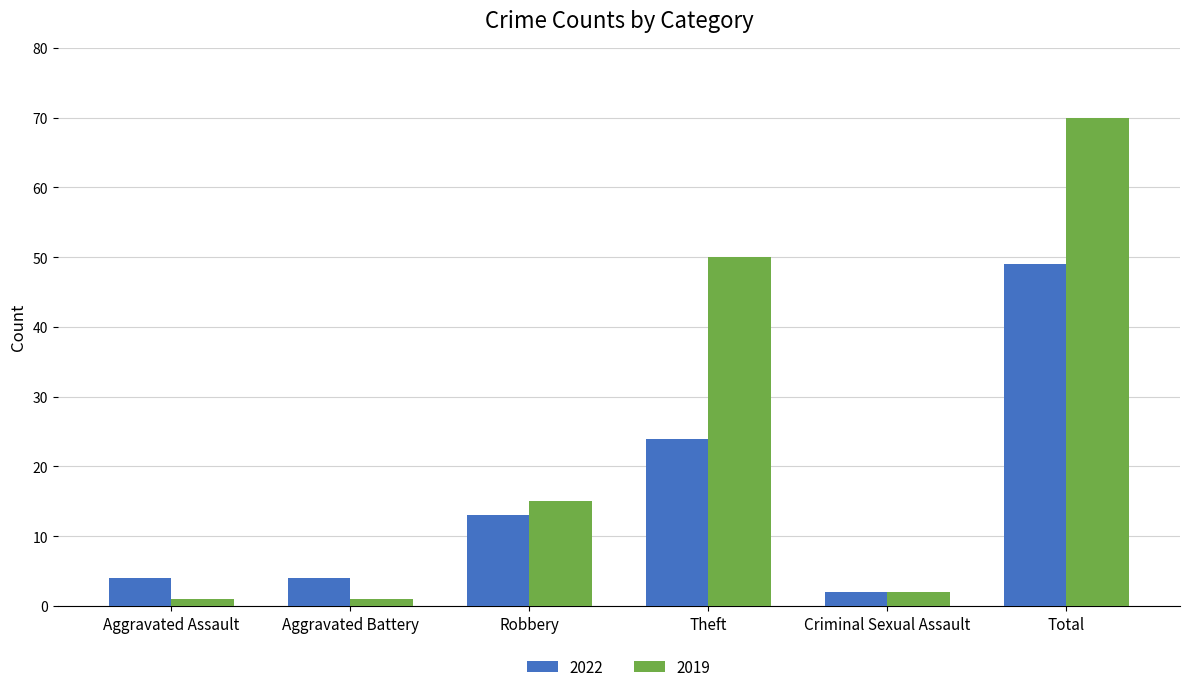

Reading right to left, extract all data points from this chart.

2022: Total=49	Criminal Sexual Assault=2	Theft=24	Robbery=13	Aggravated Battery=4	Aggravated Assault=4
2019: Total=70	Criminal Sexual Assault=2	Theft=50	Robbery=15	Aggravated Battery=1	Aggravated Assault=1